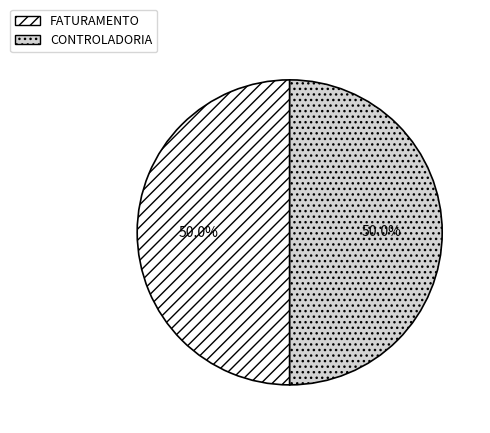

Combined, what portion of the pie is CONTROLADORIA and FATURAMENTO?

100.0%